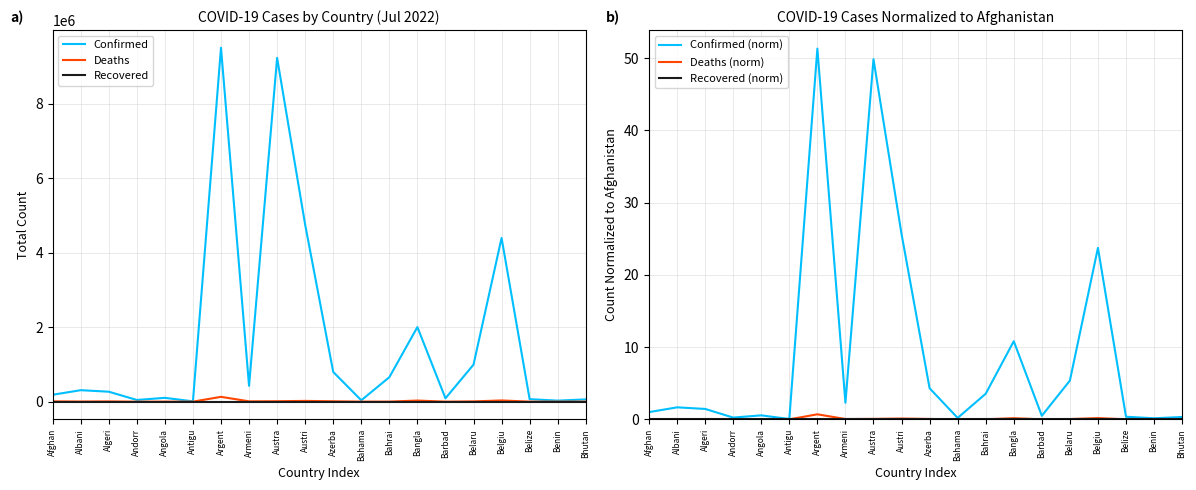

Where is Recovered nearest to the value 0?

Afghan